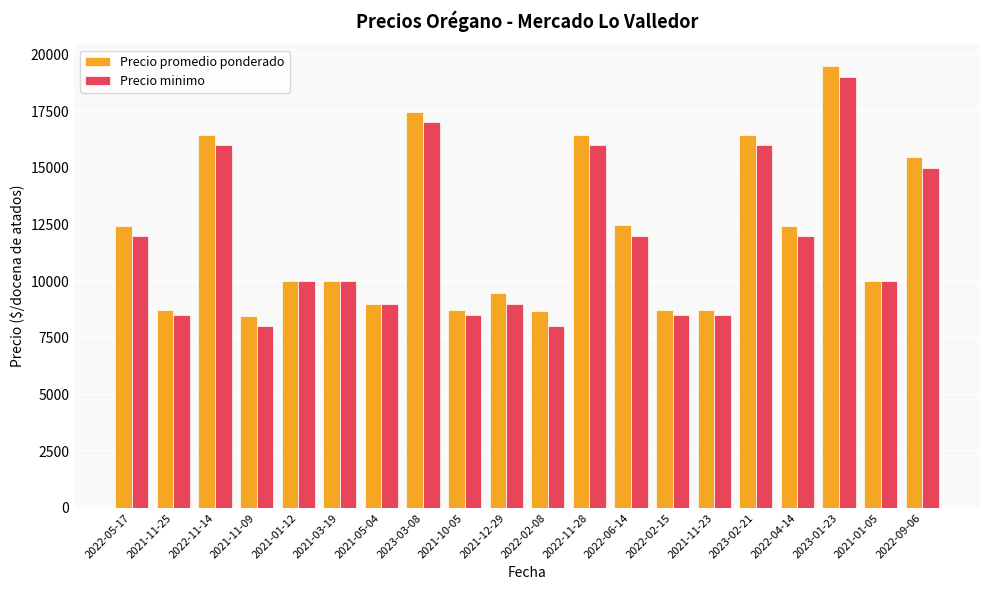

What is the label of the 11th bar from the right?

2021-12-29